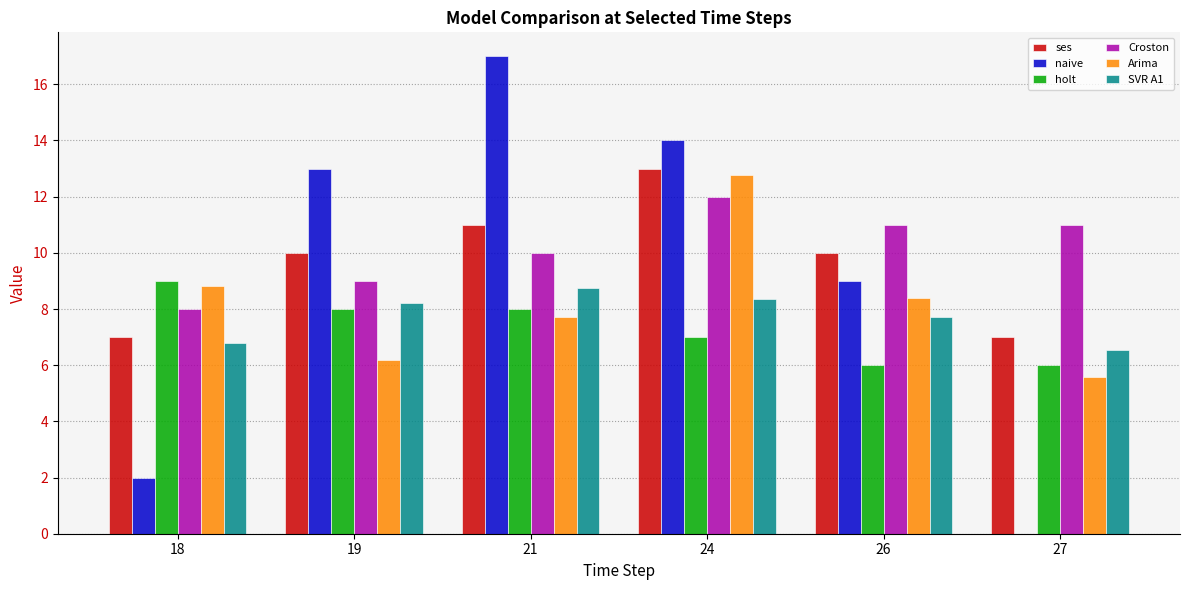

What are all the series names shown in the legend?

ses, naive, holt, Croston, Arima, SVR A1